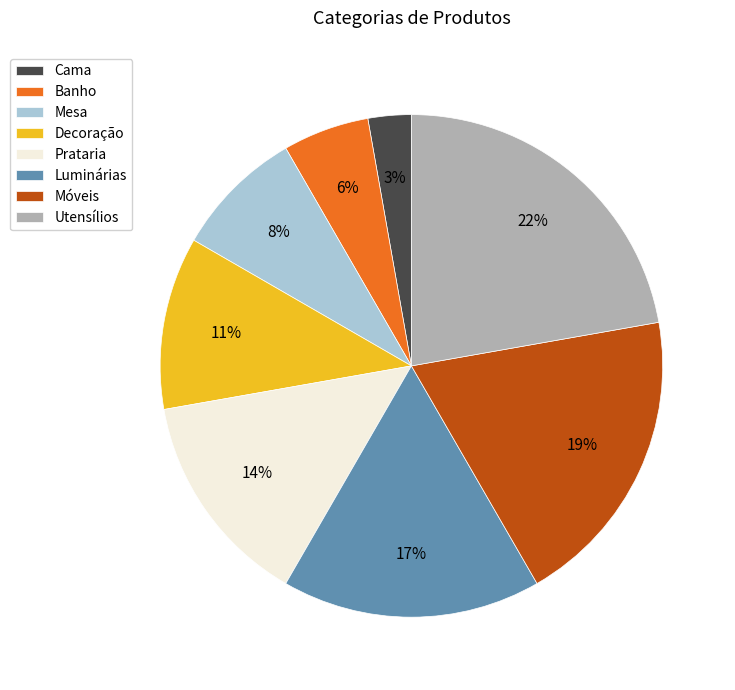

Is Luminárias the majority of the pie?

No